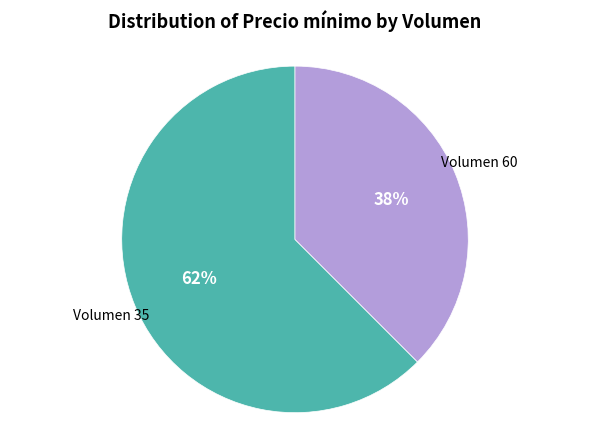

To the nearest percent, what is the average slice percentage?

50%